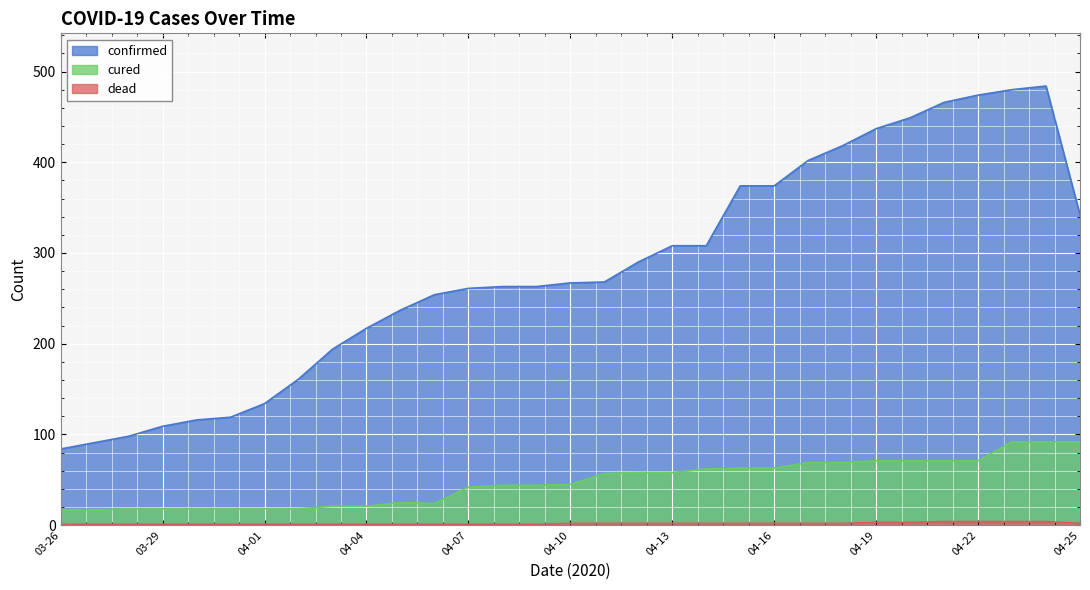

Read the dead value at 04-16.

2